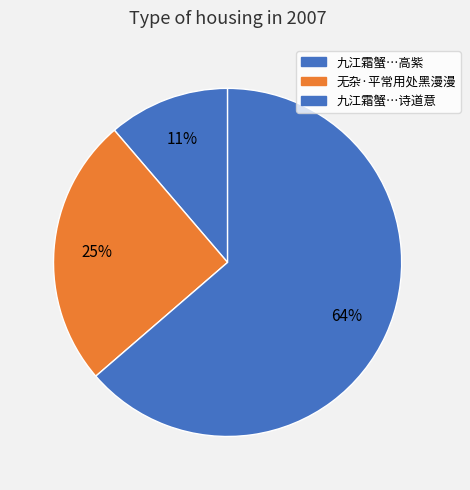

How many slices are in this pie chart?

3